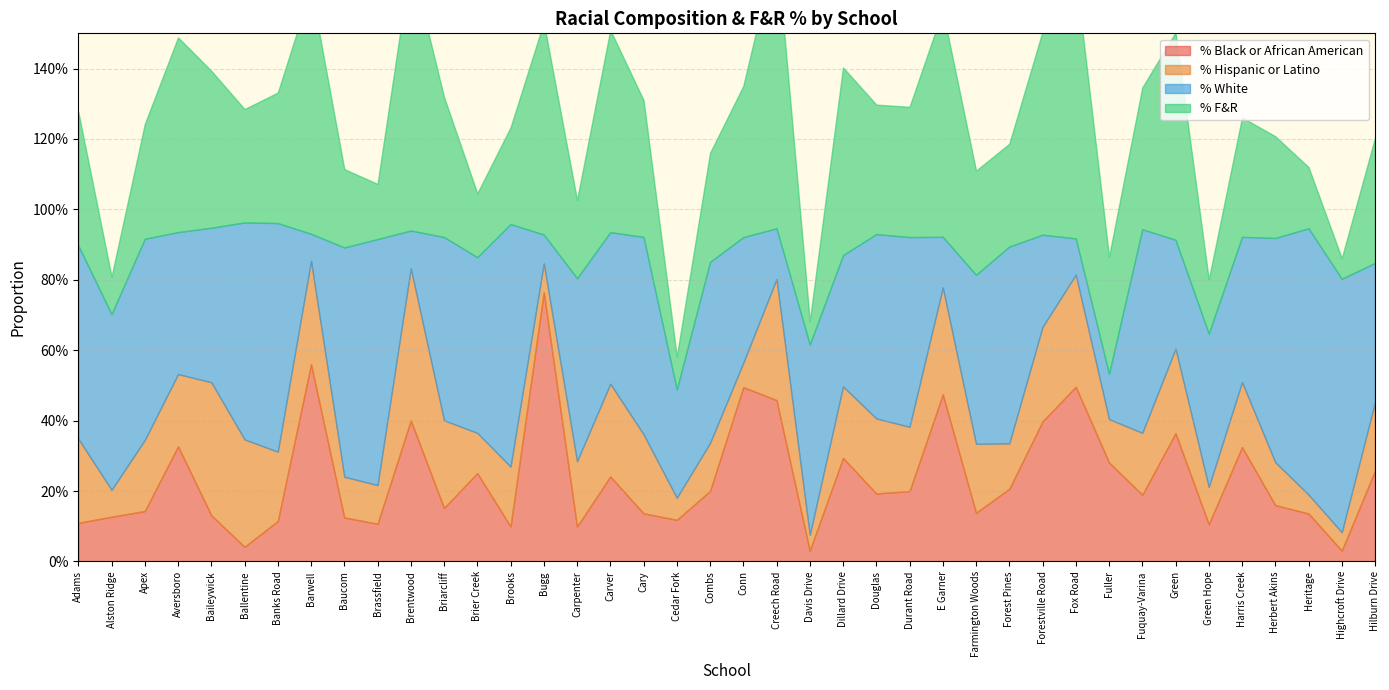

Reading left to right, transcribe all the data shown in this chart.

% Black or African American: Adams=0.1	Alston Ridge=0.1	Apex=0.1	Aversboro=0.3	Baileywick=0.1	Ballentine=0.0	Banks Road=0.1	Barwell=0.6	Baucom=0.1	Brassfield=0.1	Brentwood=0.4	Briarcliff=0.2	Brier Creek=0.3	Brooks=0.1	Bugg=0.8	Carpenter=0.1	Carver=0.2	Cary=0.1	Cedar Fork=0.1	Combs=0.2	Conn=0.5	Creech Road=0.5	Davis Drive=0.0	Dillard Drive=0.3	Douglas=0.2	Durant Road=0.2	E Garner=0.5	Farmington Woods=0.1	Forest Pines=0.2	Forestville Road=0.4	Fox Road=0.5	Fuller=0.3	Fuquay-Varina=0.2	Green=0.4	Green Hope=0.1	Harris Creek=0.3	Herbert Akins=0.2	Heritage=0.1	Highcroft Drive=0.0	Hilburn Drive=0.3
% Hispanic or Latino: Adams=0.2	Alston Ridge=0.1	Apex=0.2	Aversboro=0.2	Baileywick=0.4	Ballentine=0.3	Banks Road=0.2	Barwell=0.3	Baucom=0.1	Brassfield=0.1	Brentwood=0.4	Briarcliff=0.2	Brier Creek=0.1	Brooks=0.2	Bugg=0.1	Carpenter=0.2	Carver=0.3	Cary=0.2	Cedar Fork=0.1	Combs=0.1	Conn=0.1	Creech Road=0.3	Davis Drive=0.0	Dillard Drive=0.2	Douglas=0.2	Durant Road=0.2	E Garner=0.3	Farmington Woods=0.2	Forest Pines=0.1	Forestville Road=0.3	Fox Road=0.3	Fuller=0.1	Fuquay-Varina=0.2	Green=0.2	Green Hope=0.1	Harris Creek=0.2	Herbert Akins=0.1	Heritage=0.1	Highcroft Drive=0.1	Hilburn Drive=0.2
% White: Adams=0.5	Alston Ridge=0.5	Apex=0.6	Aversboro=0.4	Baileywick=0.4	Ballentine=0.6	Banks Road=0.6	Barwell=0.1	Baucom=0.7	Brassfield=0.7	Brentwood=0.1	Briarcliff=0.5	Brier Creek=0.5	Brooks=0.7	Bugg=0.1	Carpenter=0.5	Carver=0.4	Cary=0.6	Cedar Fork=0.3	Combs=0.5	Conn=0.4	Creech Road=0.1	Davis Drive=0.5	Dillard Drive=0.4	Douglas=0.5	Durant Road=0.5	E Garner=0.1	Farmington Woods=0.5	Forest Pines=0.6	Forestville Road=0.3	Fox Road=0.1	Fuller=0.1	Fuquay-Varina=0.6	Green=0.3	Green Hope=0.4	Harris Creek=0.4	Herbert Akins=0.6	Heritage=0.8	Highcroft Drive=0.7	Hilburn Drive=0.4
% F&R: Adams=0.4	Alston Ridge=0.1	Apex=0.3	Aversboro=0.6	Baileywick=0.4	Ballentine=0.3	Banks Road=0.4	Barwell=0.7	Baucom=0.2	Brassfield=0.2	Brentwood=0.8	Briarcliff=0.4	Brier Creek=0.2	Brooks=0.3	Bugg=0.6	Carpenter=0.2	Carver=0.6	Cary=0.4	Cedar Fork=0.1	Combs=0.3	Conn=0.4	Creech Road=0.8	Davis Drive=0.1	Dillard Drive=0.5	Douglas=0.4	Durant Road=0.4	E Garner=0.6	Farmington Woods=0.3	Forest Pines=0.3	Forestville Road=0.6	Fox Road=0.8	Fuller=0.3	Fuquay-Varina=0.4	Green=0.6	Green Hope=0.2	Harris Creek=0.3	Herbert Akins=0.3	Heritage=0.2	Highcroft Drive=0.1	Hilburn Drive=0.4